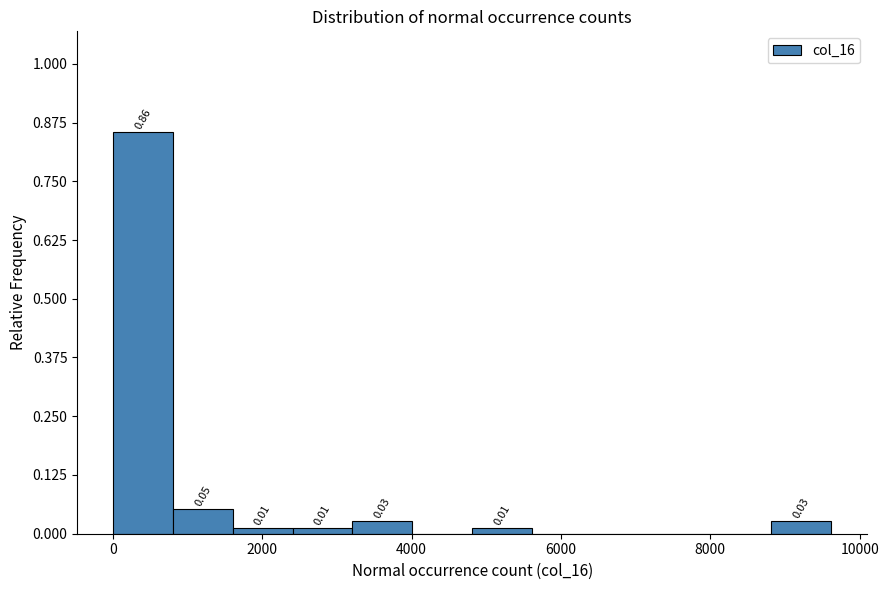

Which range on the x-axis has the tallest bar?

0 to 800